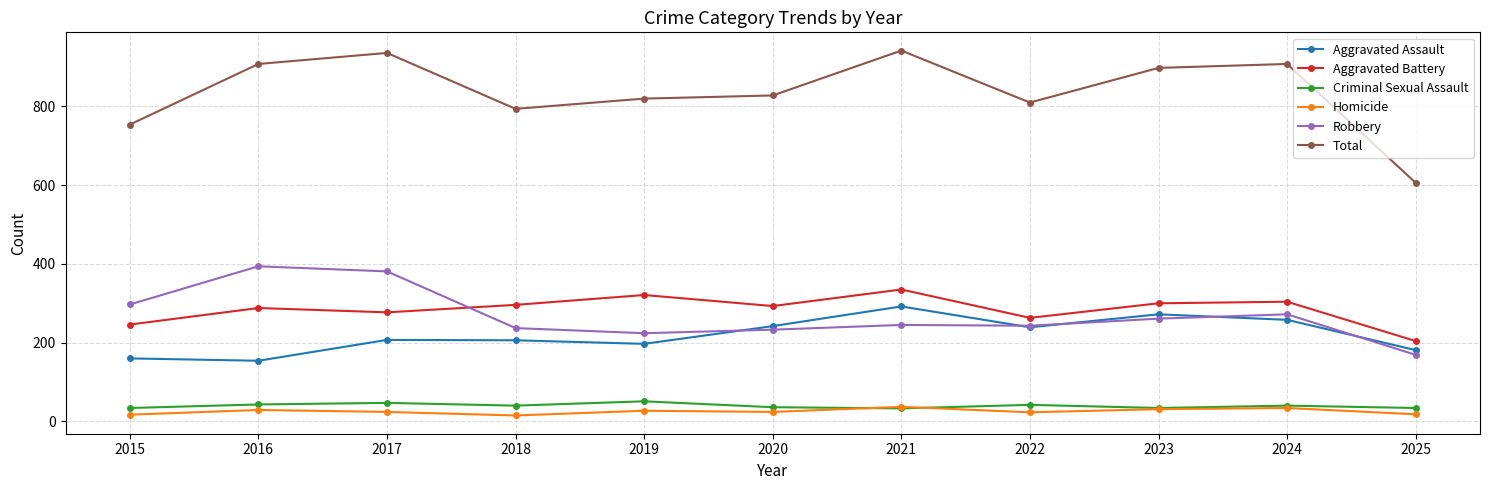

How many interior local valleys does the Aggravated Battery series have?

3